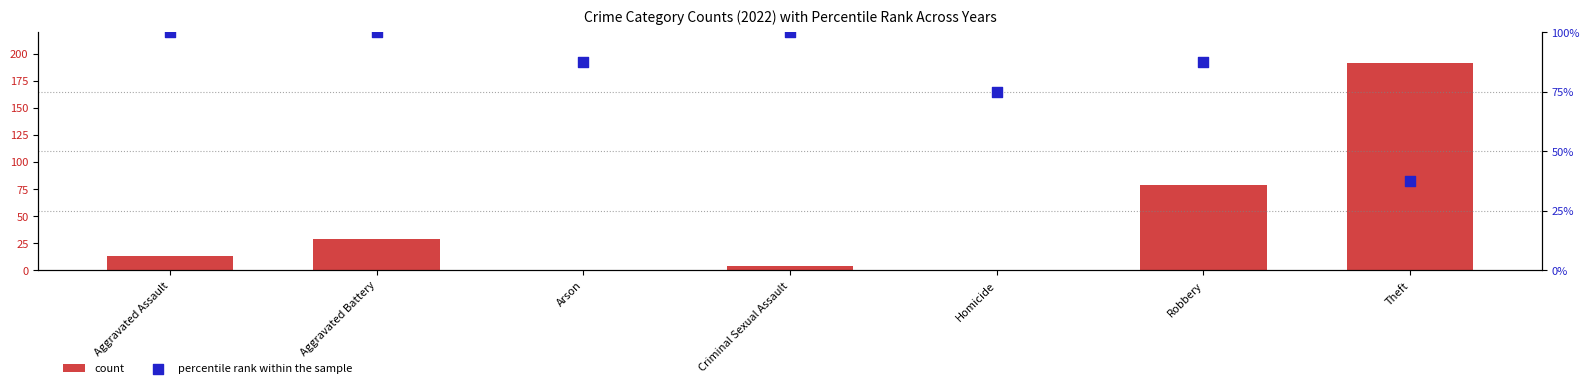

Which series has the largest total across all categories?

percentile rank within the sample